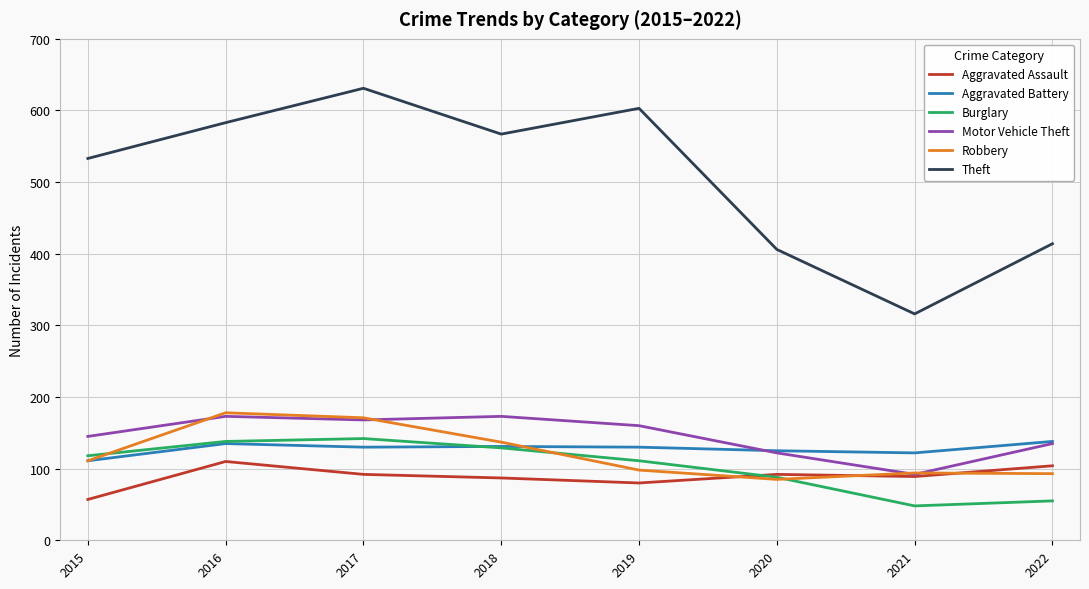

At which label does Theft reach its minimum?

2021